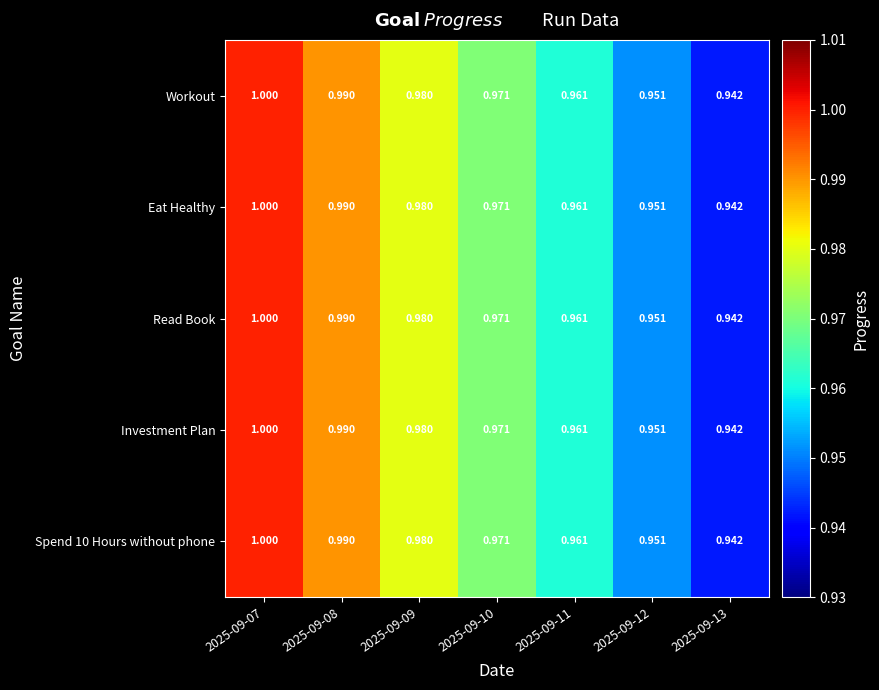

Is the value of Spend 10 Hours without phone at 2025-09-09 greater than the value of Read Book at 2025-09-10?

Yes